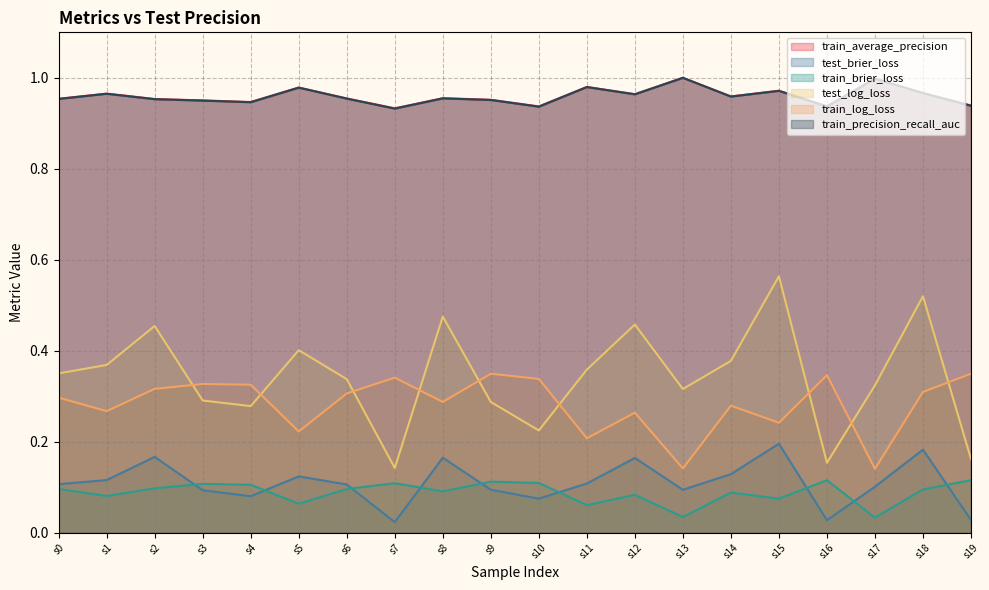

Which category has the highest value in the test_log_loss series?

s15